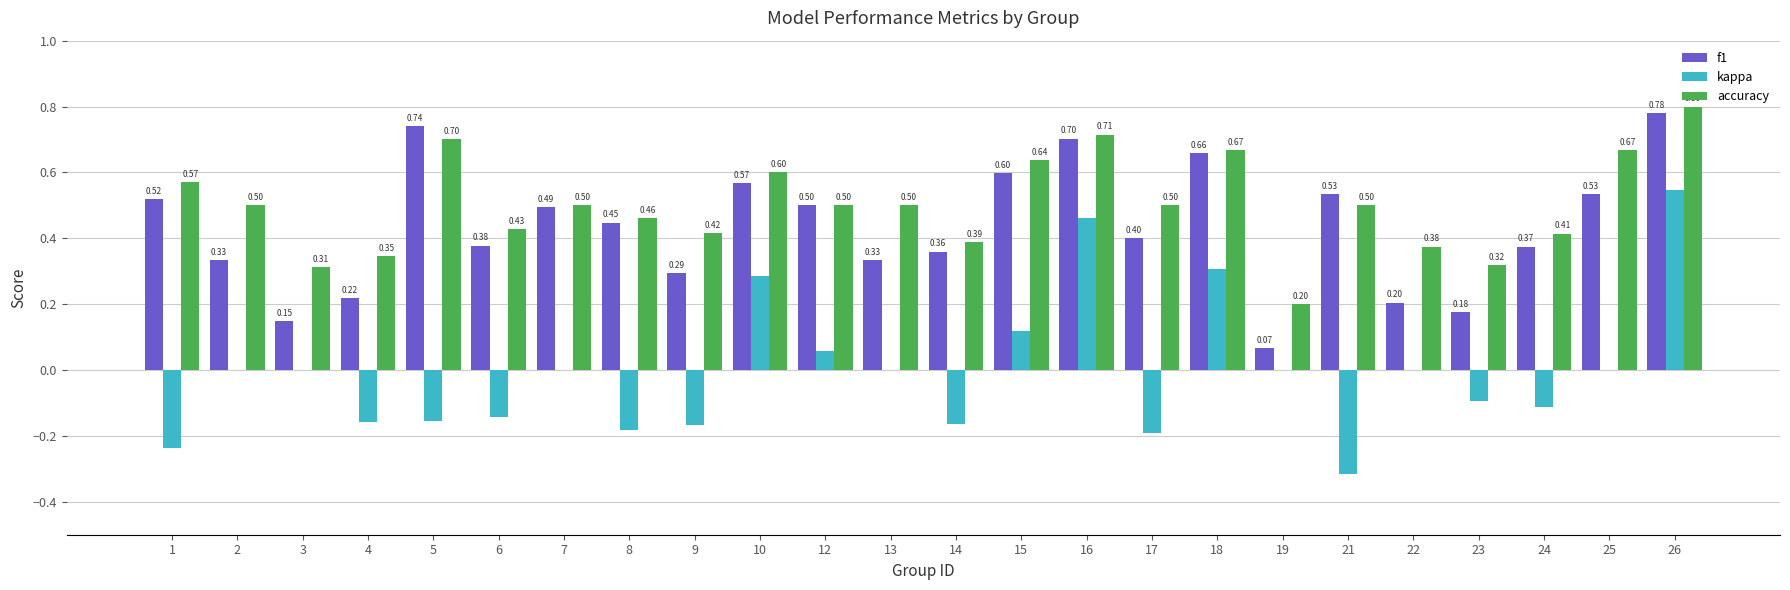

At which label is f1 closest to 0?

19